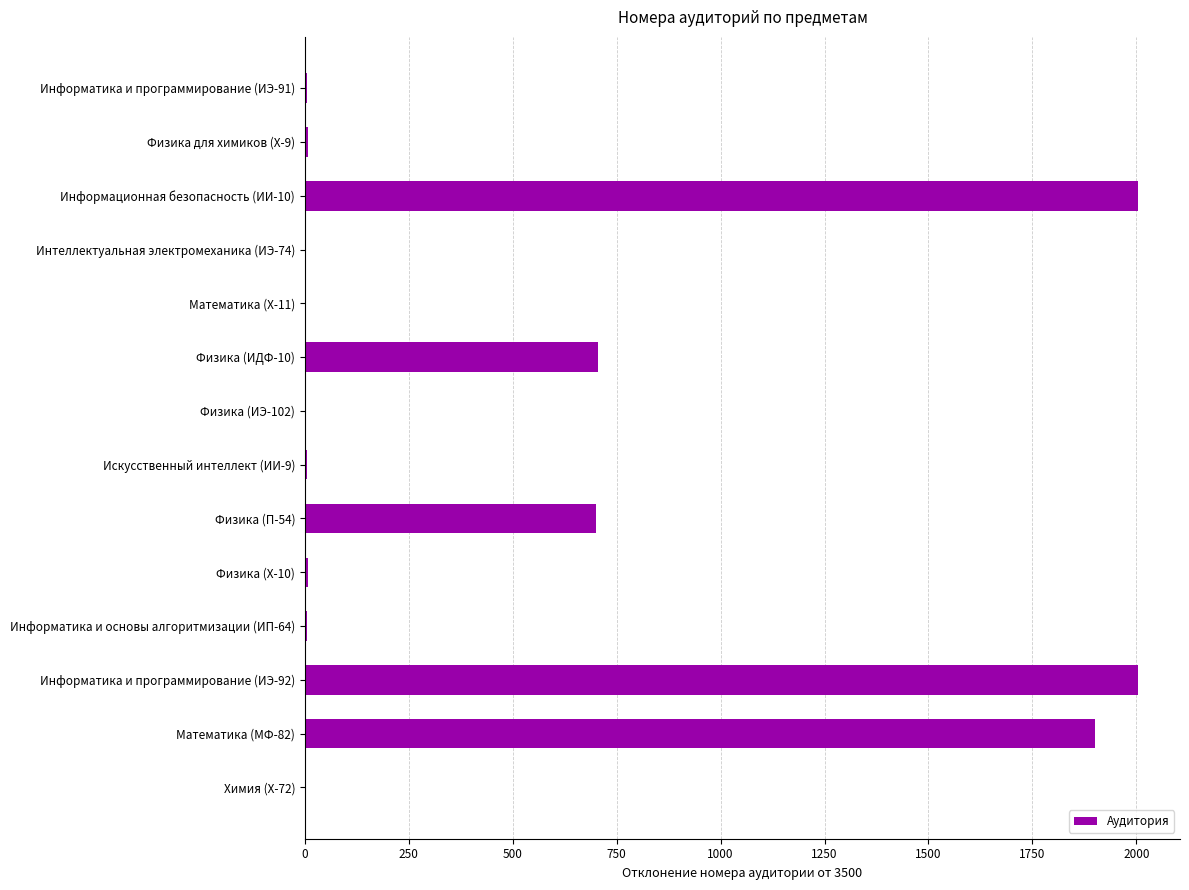

What is the sum of all values?

7351